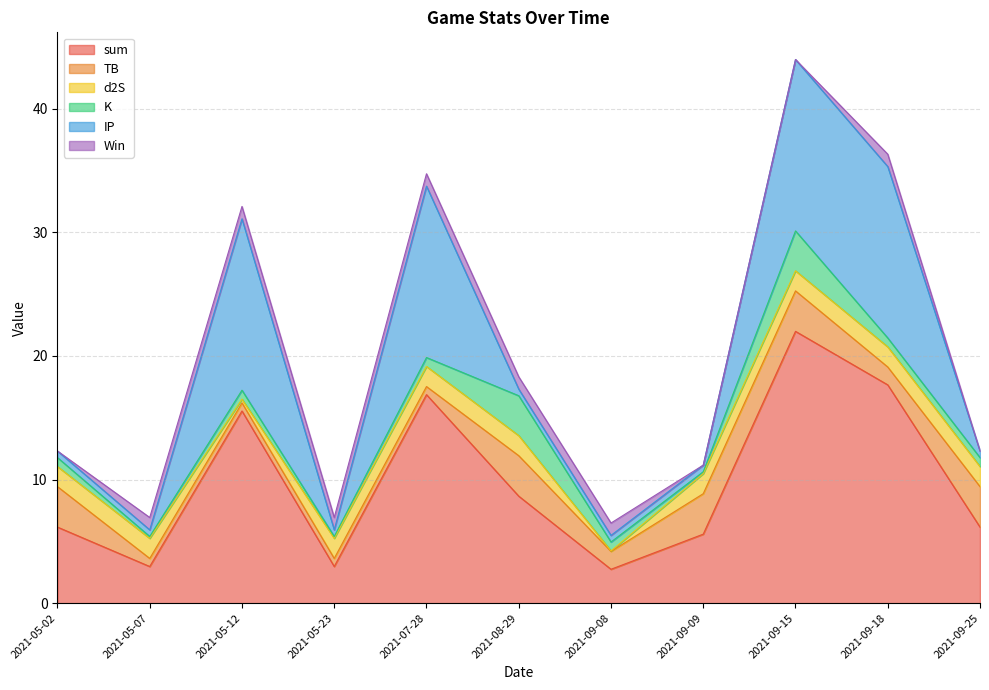

What are all the series names shown in the legend?

sum, TB, d2S, K, IP, Win